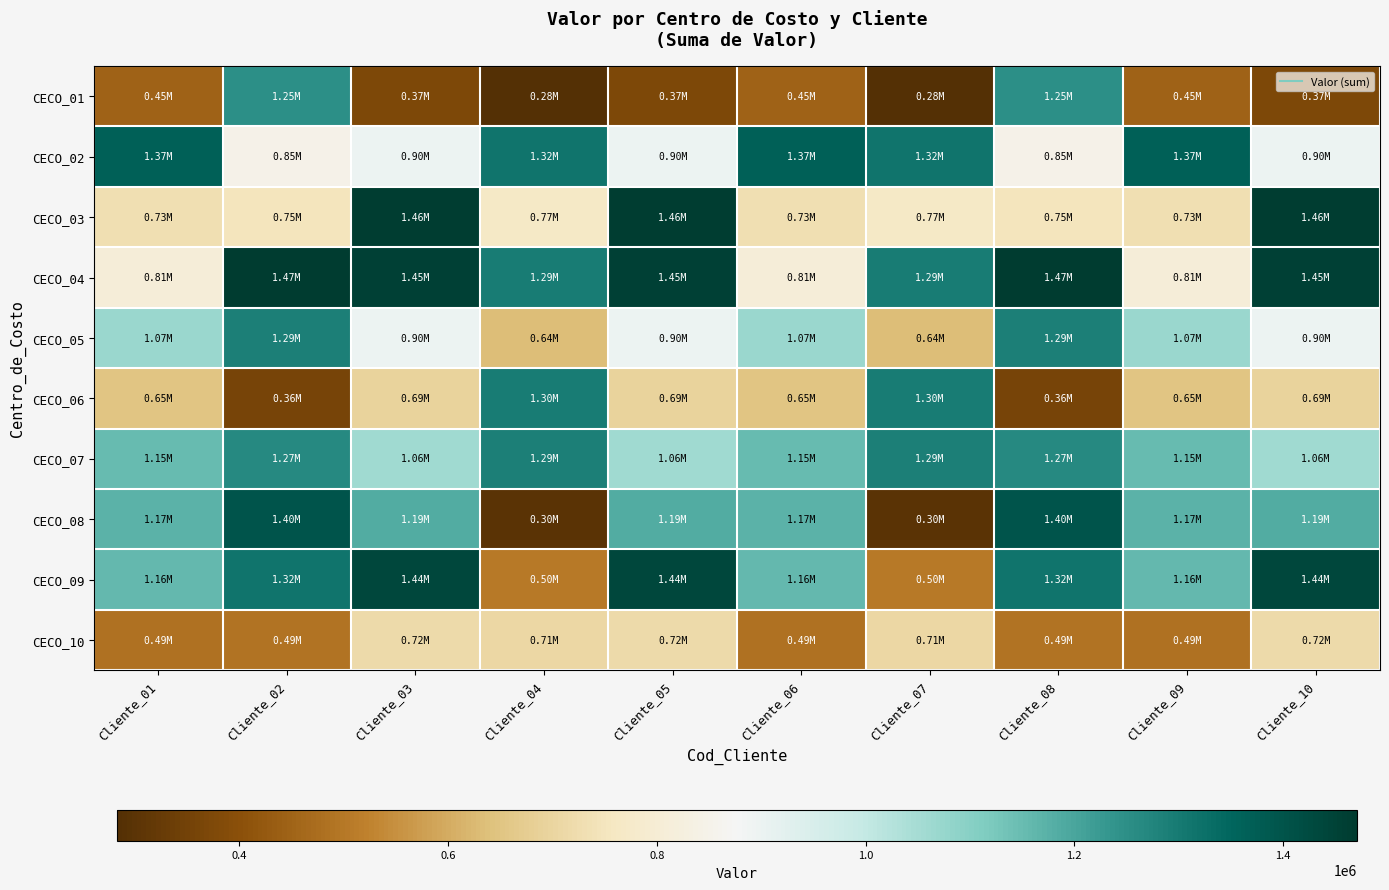

Reading left to right, transcribe all the data shown in this chart.

CECO_01: Cliente_01=448562	Cliente_02=1250323	Cliente_03=374307	Cliente_04=283191	Cliente_05=374307	Cliente_06=448562	Cliente_07=283191	Cliente_08=1250323	Cliente_09=448562	Cliente_10=374307
CECO_02: Cliente_01=1365499	Cliente_02=846592	Cliente_03=896401	Cliente_04=1315183	Cliente_05=896401	Cliente_06=1365499	Cliente_07=1315183	Cliente_08=846592	Cliente_09=1365499	Cliente_10=896401
CECO_03: Cliente_01=731265	Cliente_02=747865	Cliente_03=1462795	Cliente_04=767895	Cliente_05=1462795	Cliente_06=731265	Cliente_07=767895	Cliente_08=747865	Cliente_09=731265	Cliente_10=1462795
CECO_04: Cliente_01=808991	Cliente_02=1470557	Cliente_03=1452338	Cliente_04=1294782	Cliente_05=1452338	Cliente_06=808991	Cliente_07=1294782	Cliente_08=1470557	Cliente_09=808991	Cliente_10=1452338
CECO_05: Cliente_01=1067390	Cliente_02=1288108	Cliente_03=896539	Cliente_04=635553	Cliente_05=896539	Cliente_06=1067390	Cliente_07=635553	Cliente_08=1288108	Cliente_09=1067390	Cliente_10=896539
CECO_06: Cliente_01=650328	Cliente_02=359043	Cliente_03=692711	Cliente_04=1295981	Cliente_05=692711	Cliente_06=650328	Cliente_07=1295981	Cliente_08=359043	Cliente_09=650328	Cliente_10=692711
CECO_07: Cliente_01=1152351	Cliente_02=1265588	Cliente_03=1058976	Cliente_04=1288191	Cliente_05=1058976	Cliente_06=1152351	Cliente_07=1288191	Cliente_08=1265588	Cliente_09=1152351	Cliente_10=1058976
CECO_08: Cliente_01=1173220	Cliente_02=1396419	Cliente_03=1187399	Cliente_04=297242	Cliente_05=1187399	Cliente_06=1173220	Cliente_07=297242	Cliente_08=1396419	Cliente_09=1173220	Cliente_10=1187399
CECO_09: Cliente_01=1158864	Cliente_02=1317353	Cliente_03=1437124	Cliente_04=502681	Cliente_05=1437124	Cliente_06=1158864	Cliente_07=502681	Cliente_08=1317353	Cliente_09=1158864	Cliente_10=1437124
CECO_10: Cliente_01=486967	Cliente_02=487846	Cliente_03=716325	Cliente_04=705919	Cliente_05=716325	Cliente_06=486967	Cliente_07=705919	Cliente_08=487846	Cliente_09=486967	Cliente_10=716325